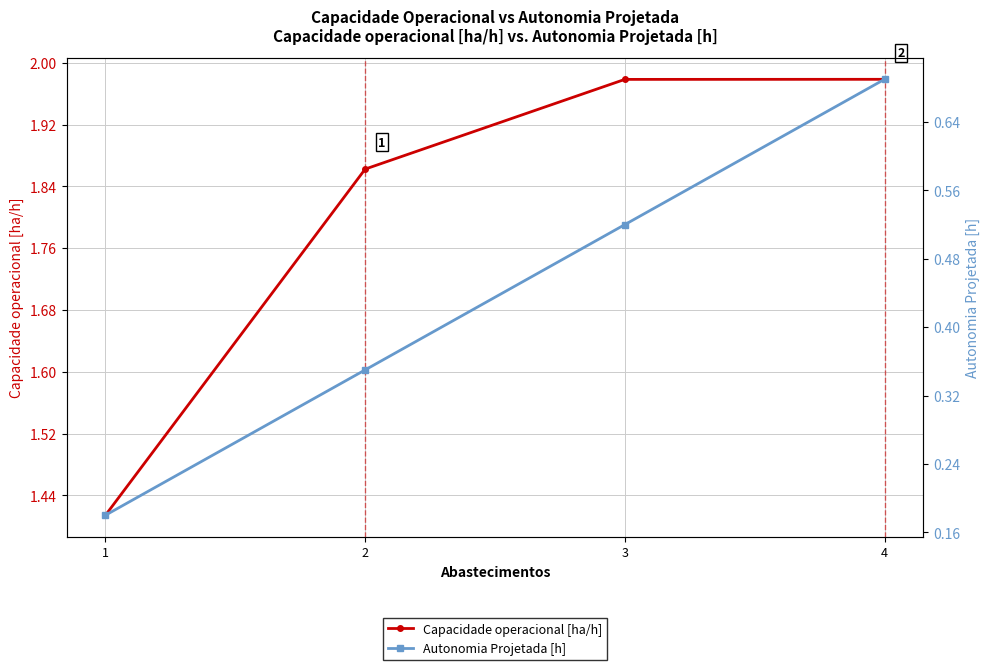

Read the Capacidade operacional [ha/h] value at 4.

2.0